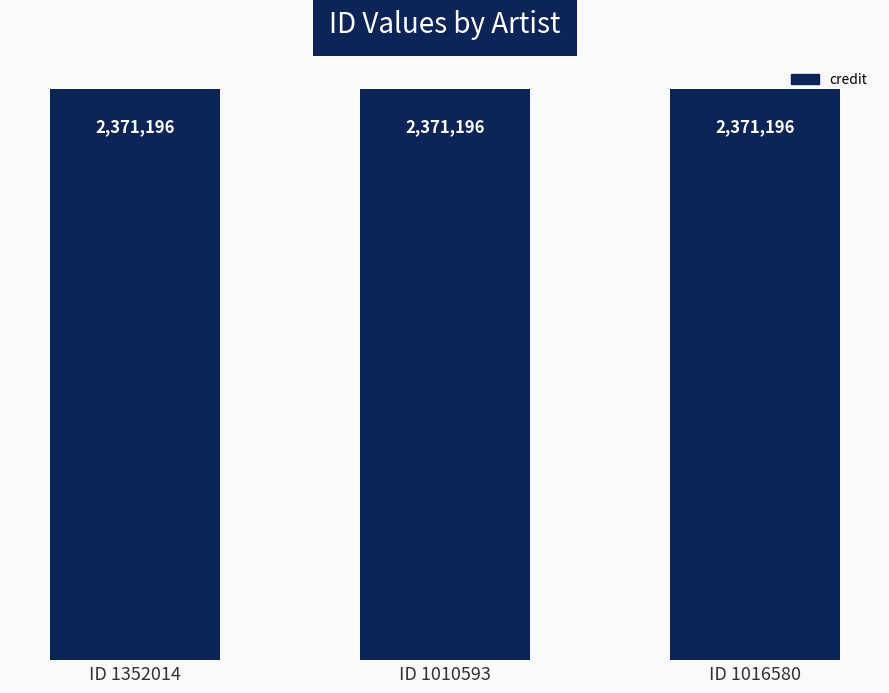

What is the label of the 1st bar from the left?

1352014